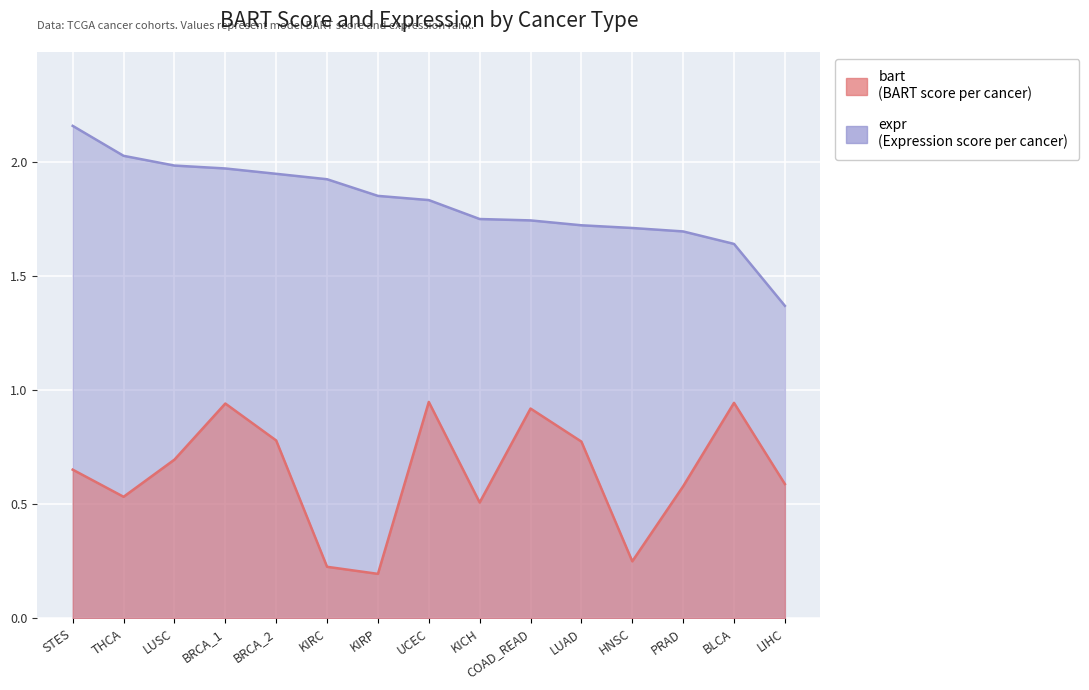

What is the greatest value displayed?

2.2